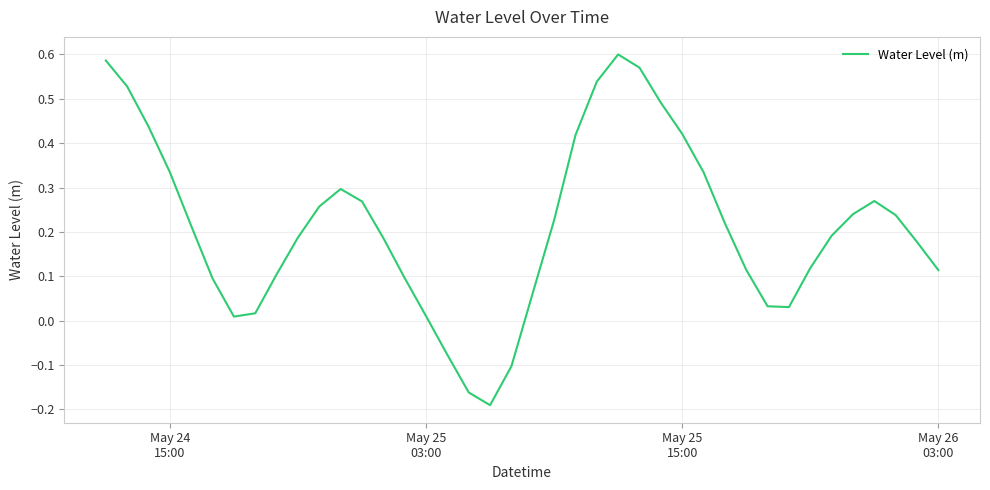

What is the difference between the maximum and minimum values?

0.8